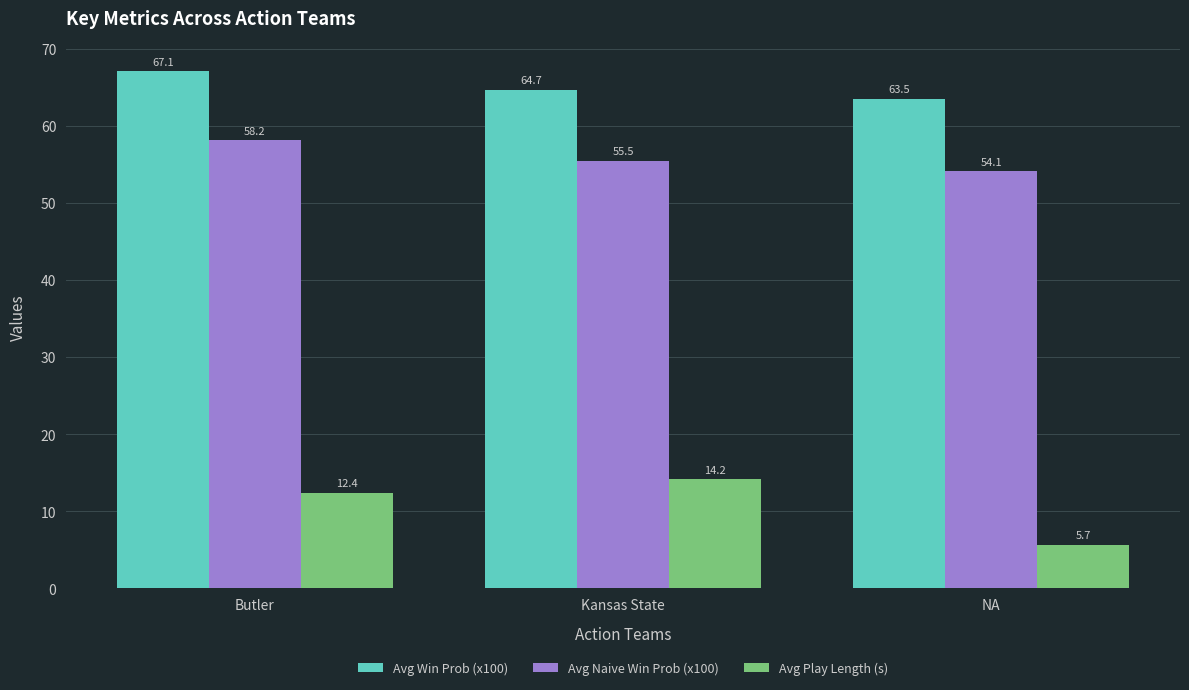

Is it true that Avg Play Length (s) equals 8.2 at NA?

False